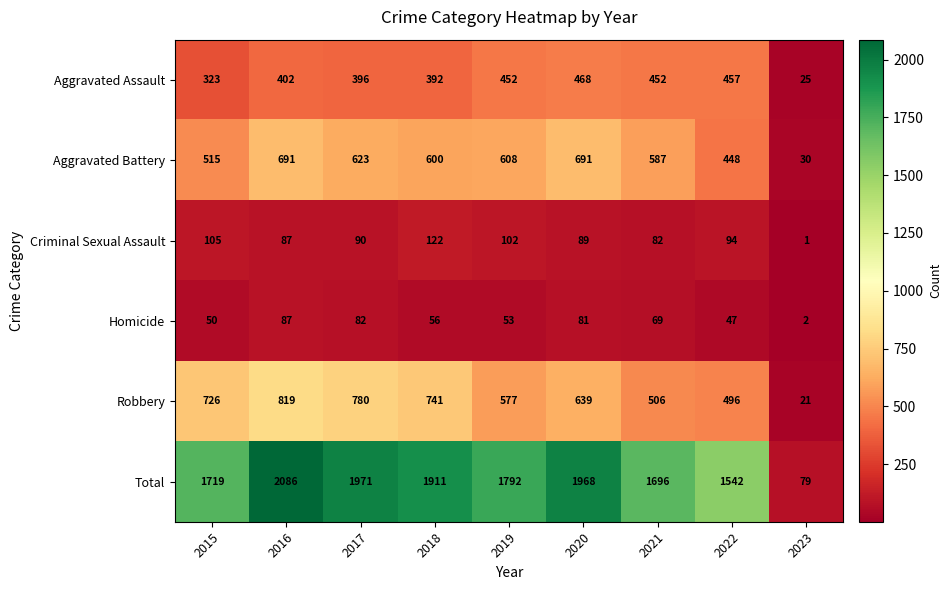

Which label corresponds to the smallest value in the chart?

2023